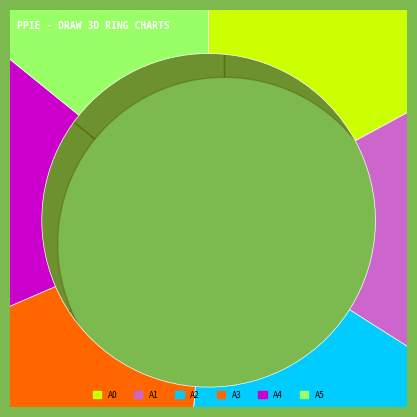

Is there a majority slice in this chart?

No